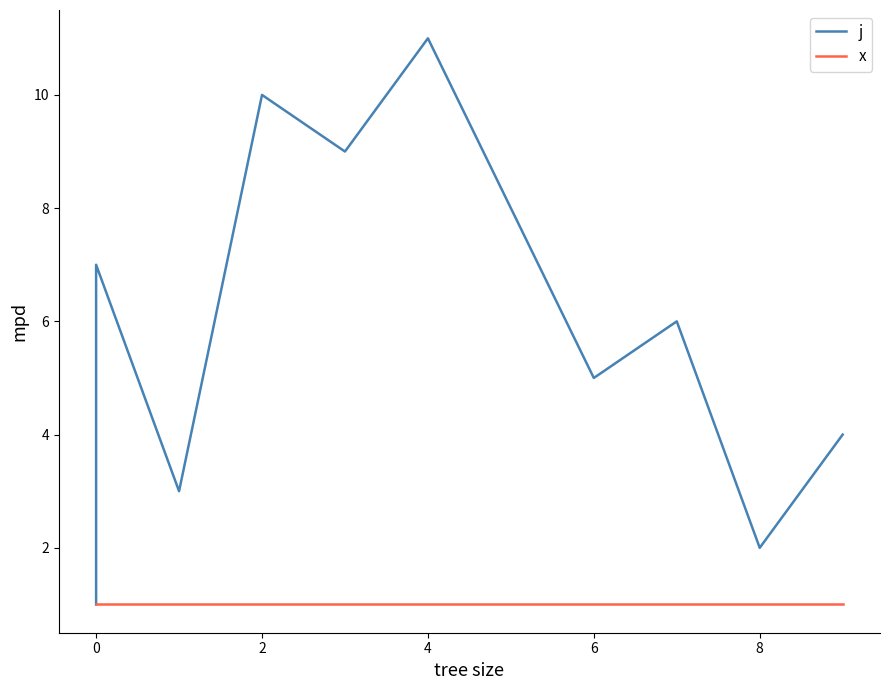

How many values in the j series are below 6?

5